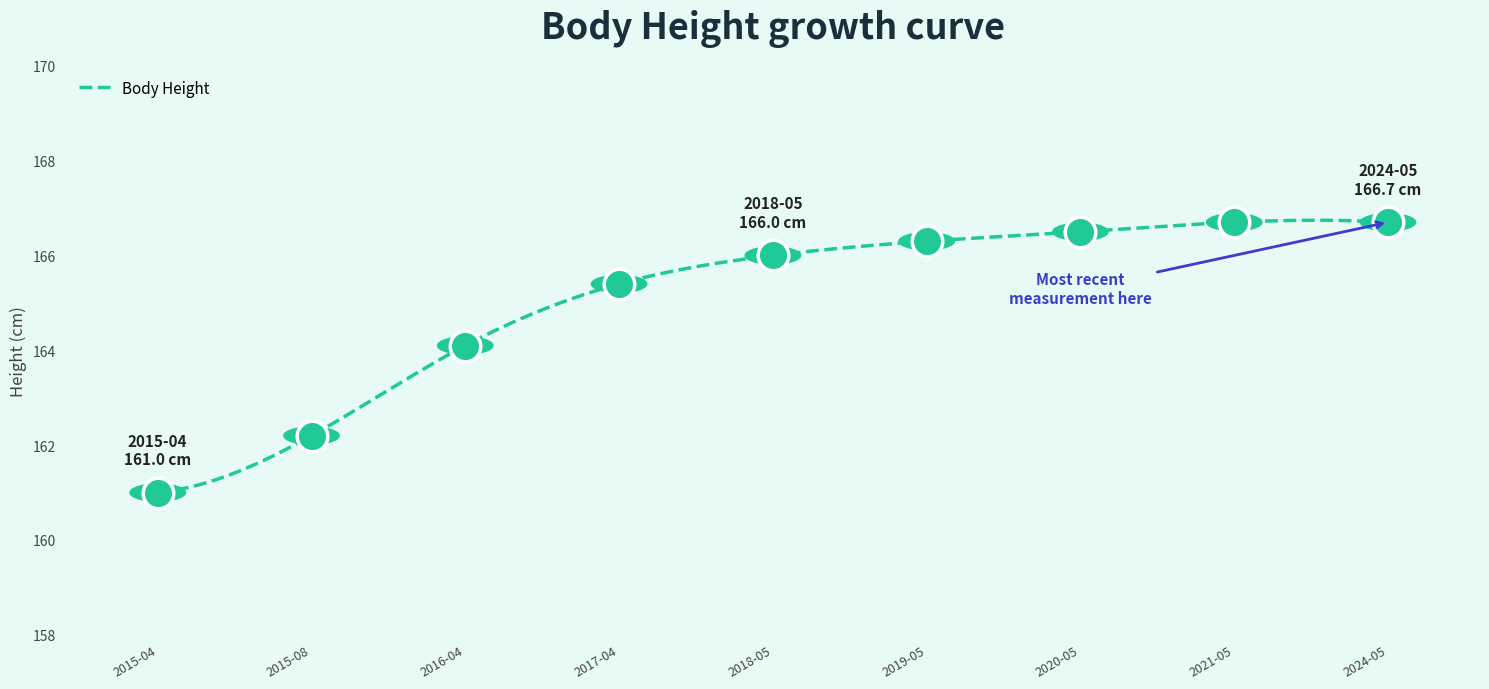

What is the difference between the maximum and minimum values?

5.7